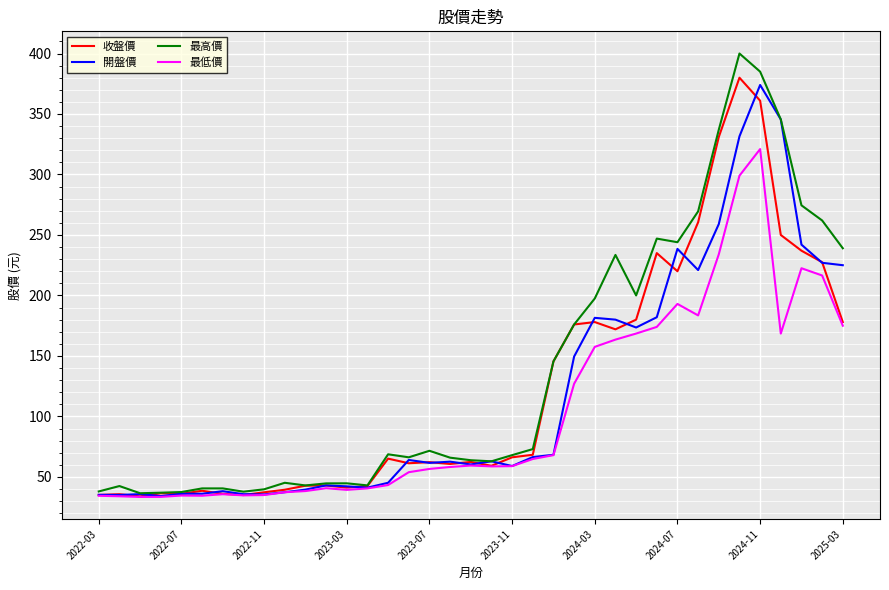

Which series has the largest range (max minus min)?

最高價